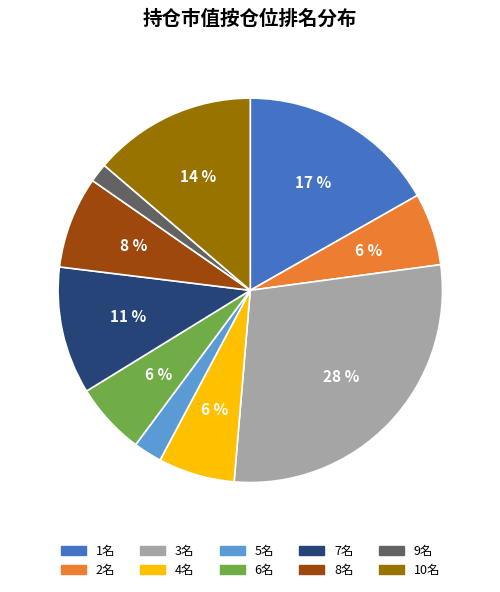

To the nearest percent, what is the combined percentage of 3名 and 10名?

42%